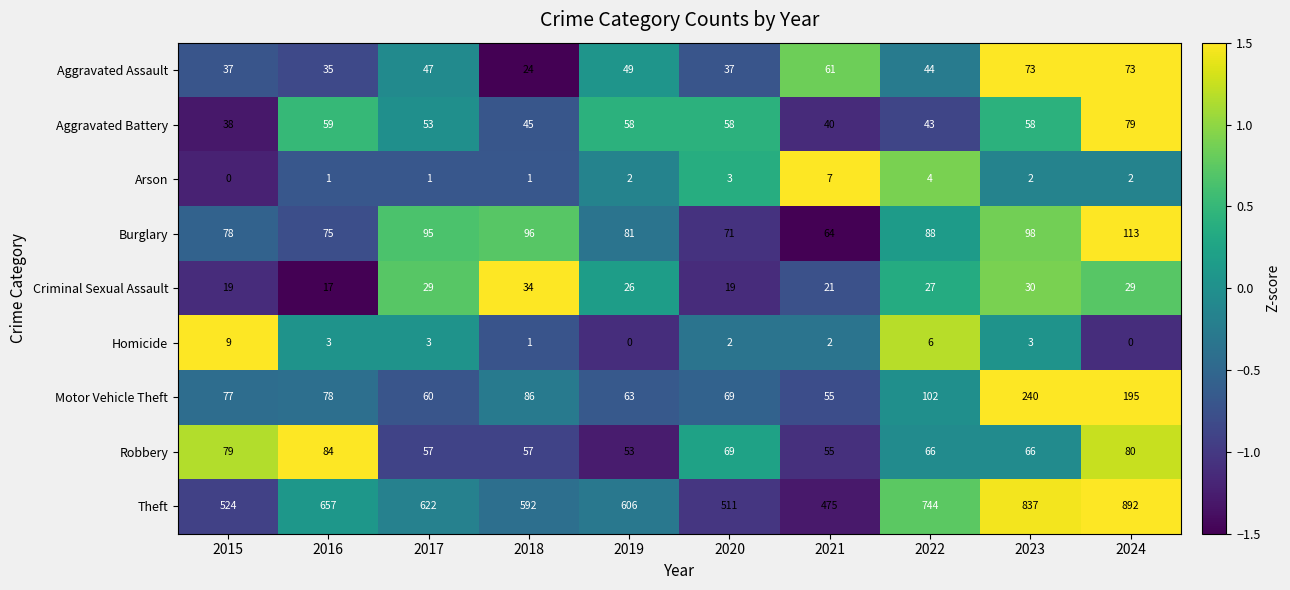

What is the greatest value displayed?

892